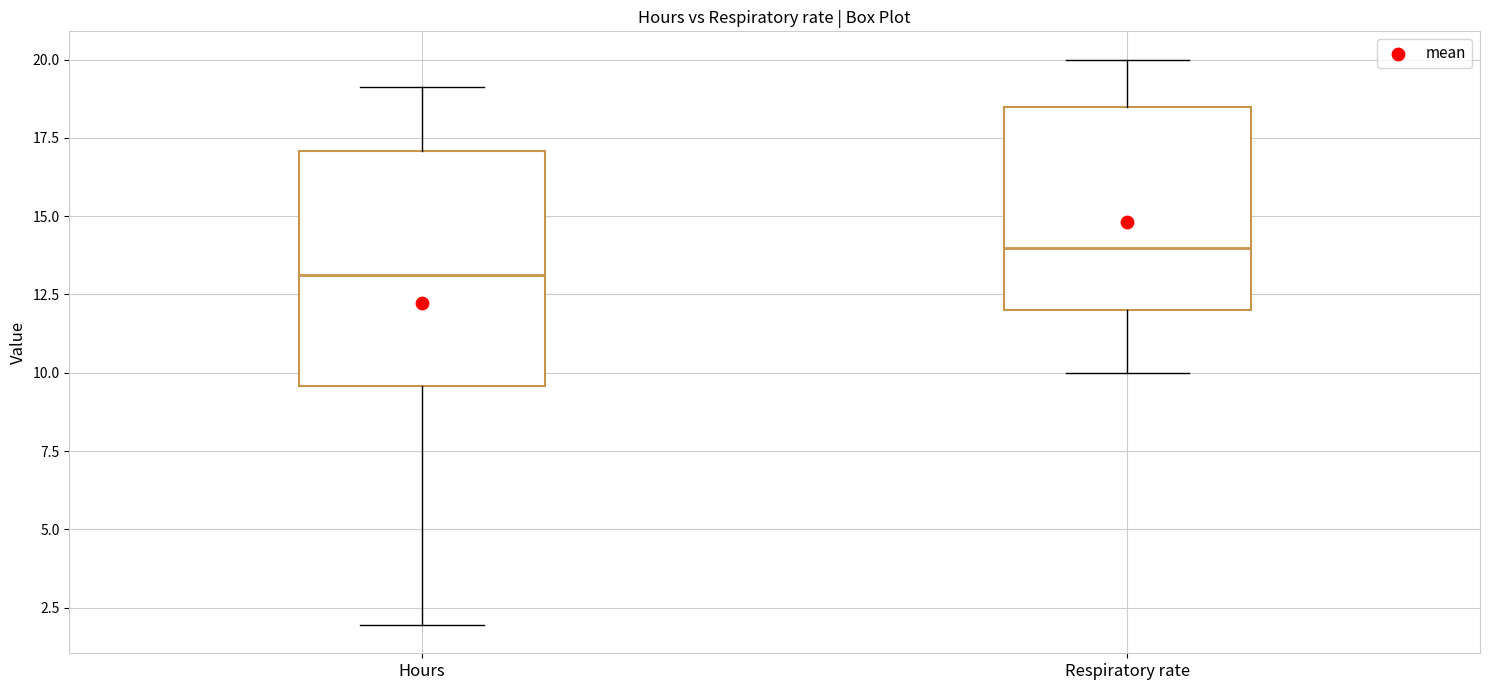

Comparing the boxes themselves (not the whiskers), which one is the tallest?

Hours